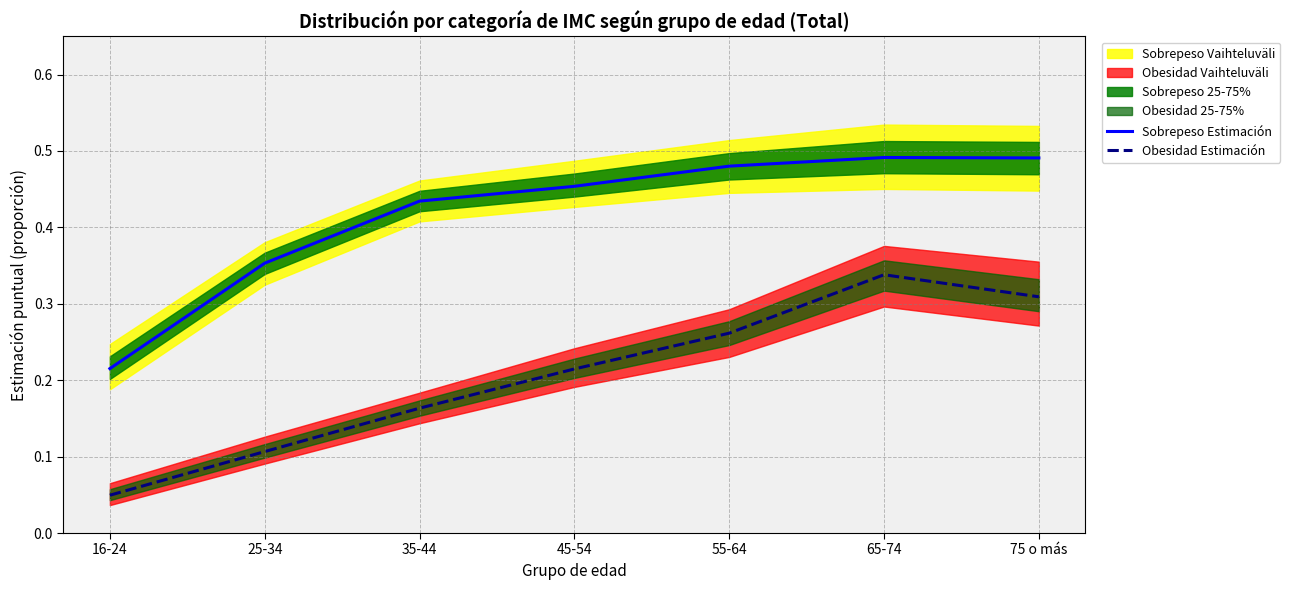

Which category has the highest value in the Obesidad Estimación series?

65-74